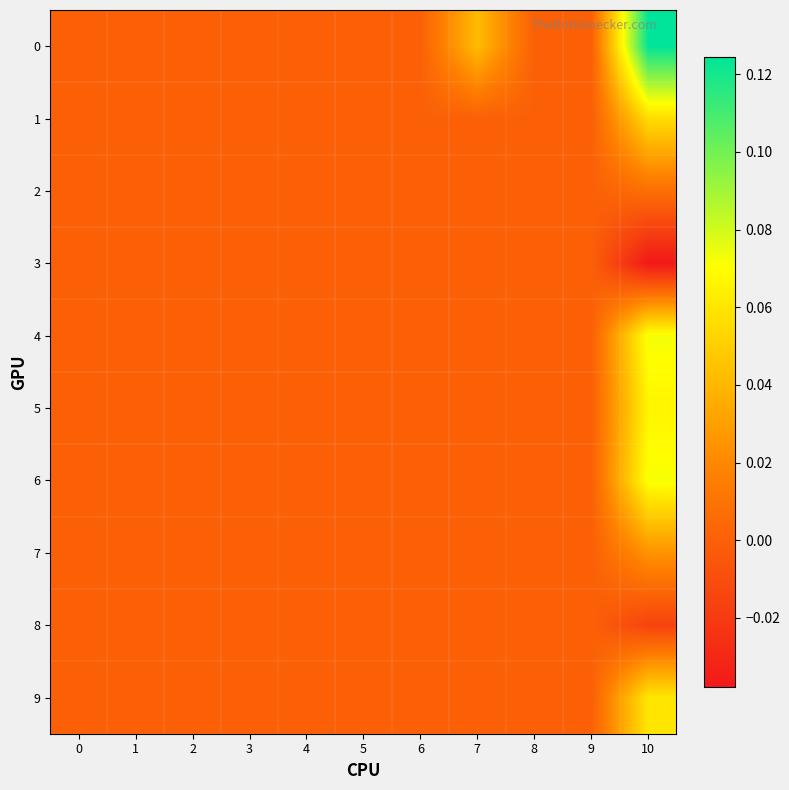

At which category is the sum across all series the highest?

10